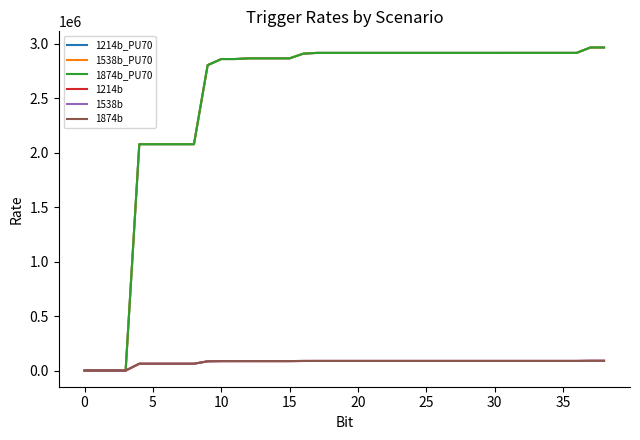

Is this an area chart (filled region under the line)?

No